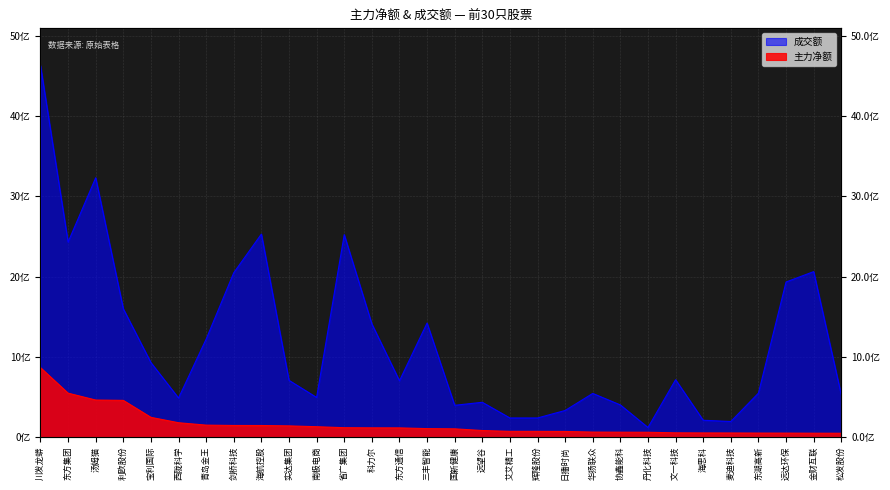

What is the label of the 11th point from the right?

日播时尚